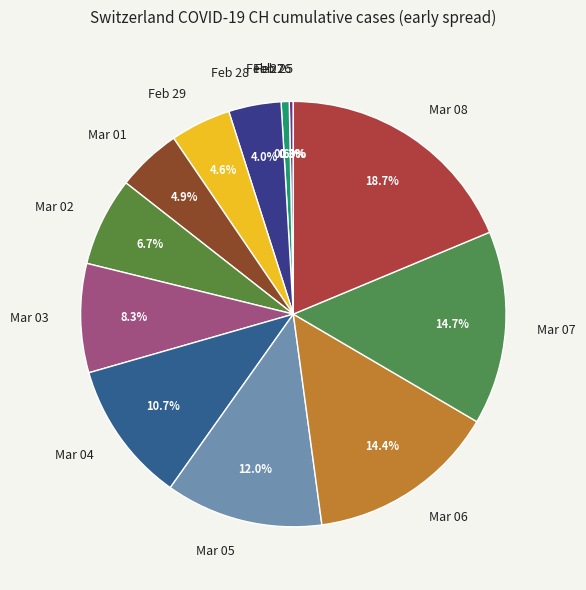

How many slices are in this pie chart?

13